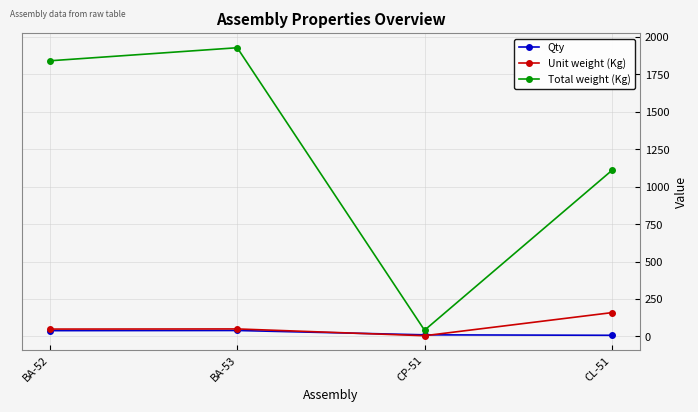

Is it true that Unit weight (Kg) equals 158.4 at CL-51?

True